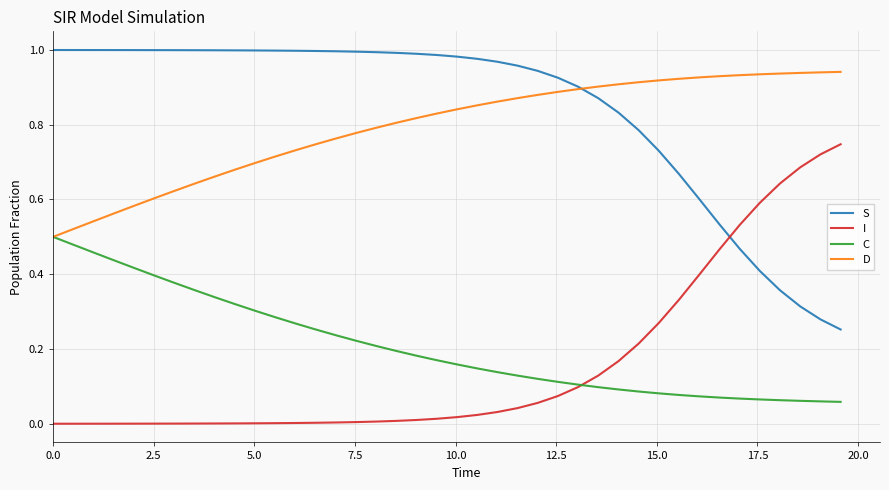

Count the number of categories in the chart.

40